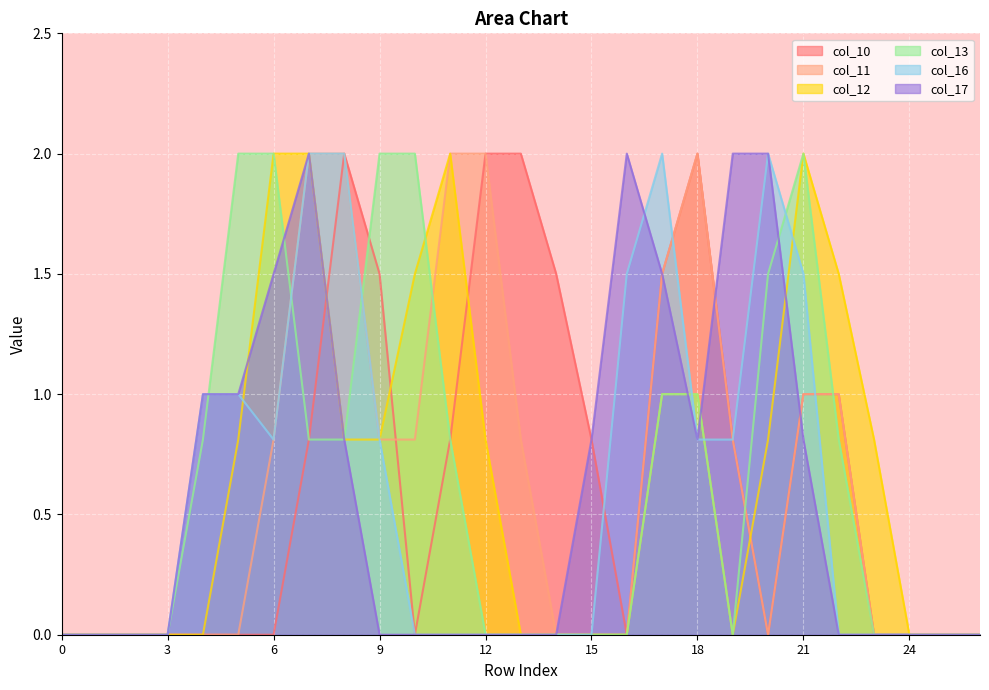

Which series has the largest total across all categories?

col_12